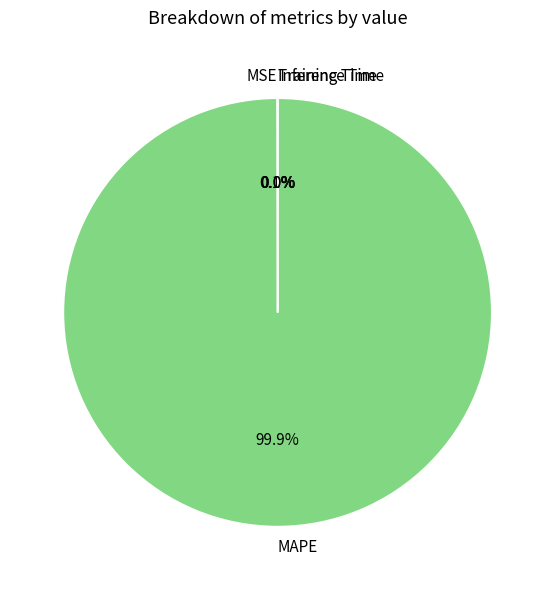

Which slice represents more than half of the pie?

MAPE